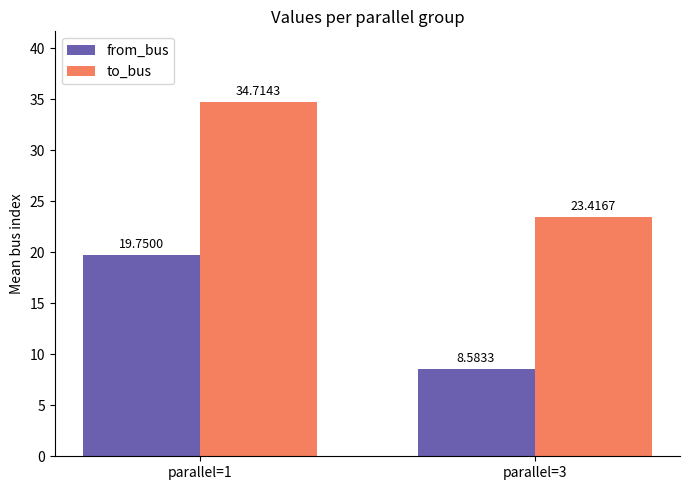

How many data points in to_bus are less than 34?

1